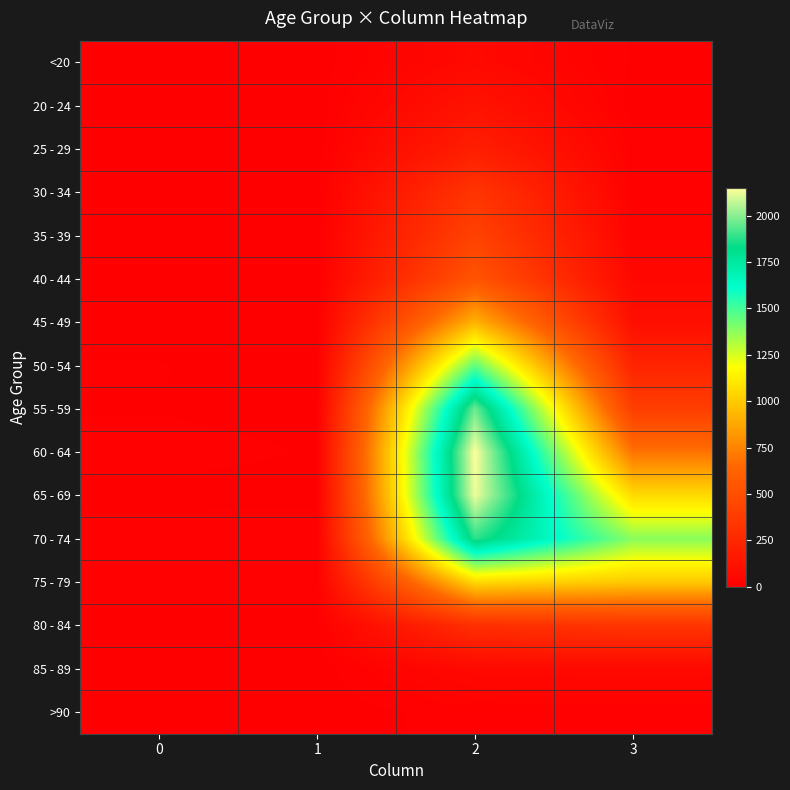

Reading right to left, list all the values displayed in this chart.

<20: 3=7	2=62	1=1	0=0
20 - 24: 3=2	2=121	1=0	0=1
25 - 29: 3=13	2=196	1=0	0=0
30 - 34: 3=14	2=333	1=2	0=0
35 - 39: 3=26	2=420	1=1	0=2
40 - 44: 3=53	2=530	1=1	0=0
45 - 49: 3=97	2=915	1=1	0=2
50 - 54: 3=227	2=1450	1=3	0=9
55 - 59: 3=392	2=1965	1=6	0=8
60 - 64: 3=689	2=2151	1=8	0=11
65 - 69: 3=1057	2=2130	1=6	0=6
70 - 74: 3=1381	2=1882	1=14	0=13
75 - 79: 3=993	2=1053	1=12	0=10
80 - 84: 3=333	2=296	1=4	0=7
85 - 89: 3=64	2=62	1=1	0=3
>90: 3=9	2=15	1=0	0=0